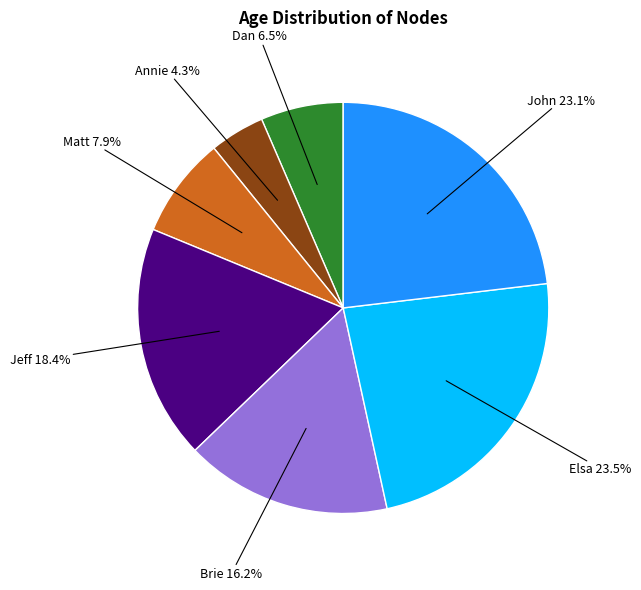

To the nearest percent, what is the average slice percentage?

14%